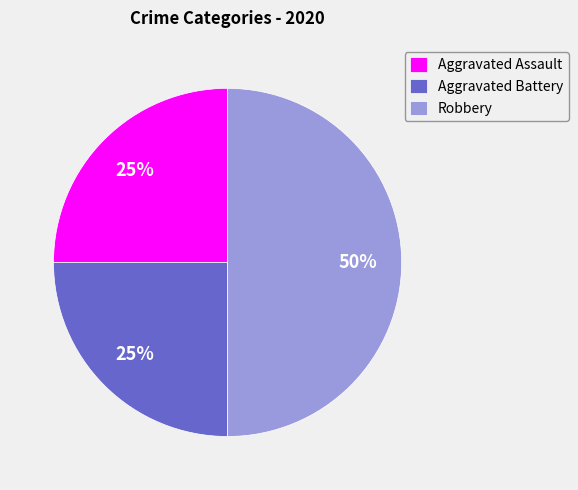

True or false: Robbery accounts for 38% of the total.

False